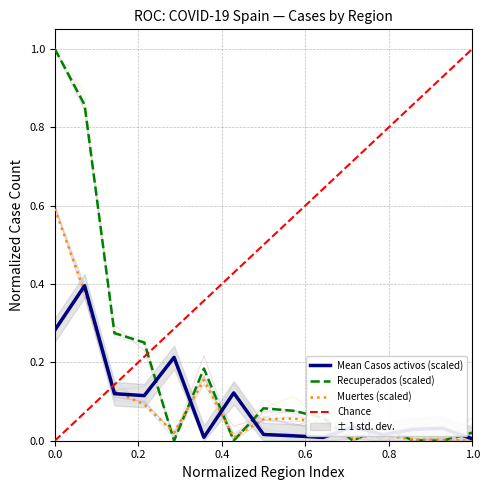

How many intersections are there between Recuperados and Muertes?

8